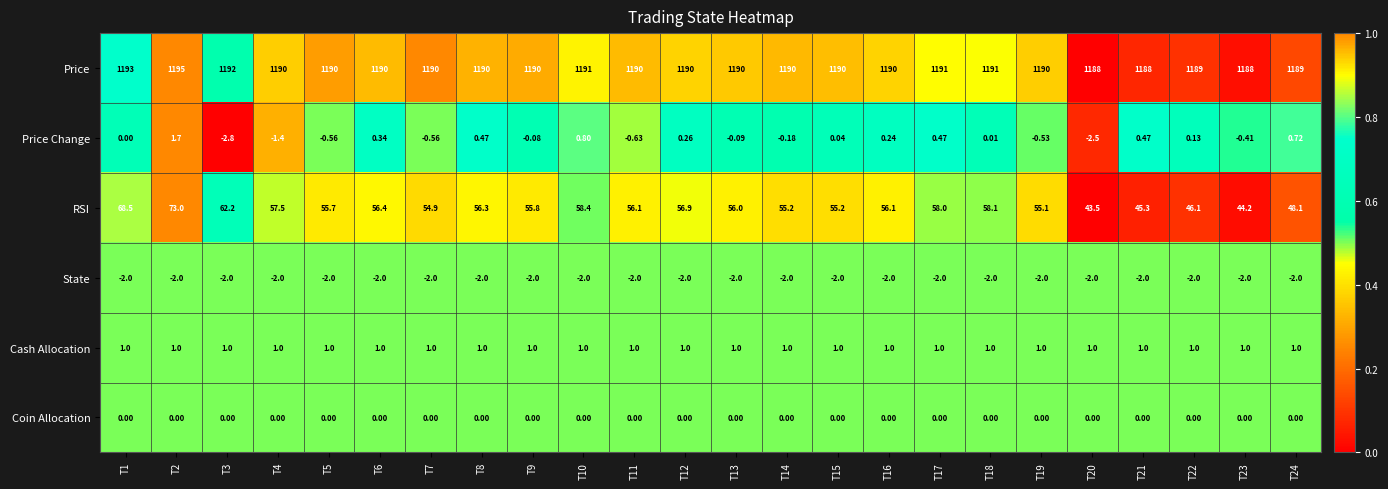

Is the value of Coin Allocation at T9 greater than the value of State at T5?

Yes